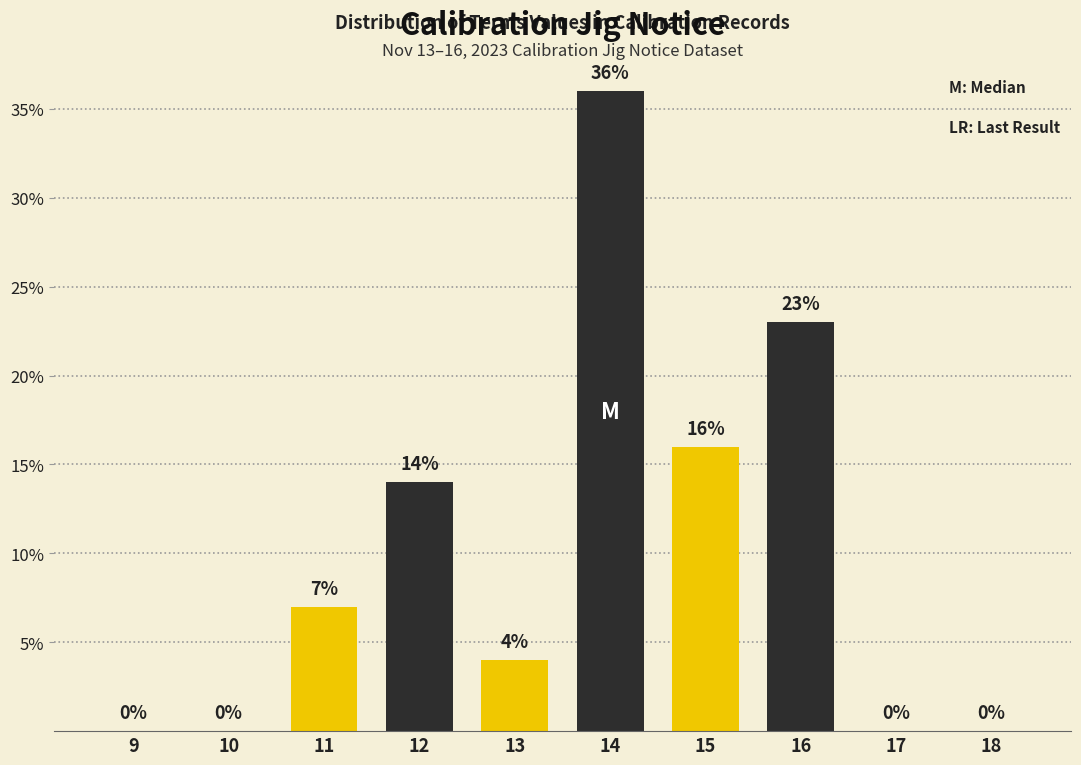

Reading right to left, what are all the values shown in this chart?

18=0.0	17=0.0	16=23.0	15=16.0	14=36.0	13=4.0	12=14.0	11=7.0	10=0.0	9=0.0